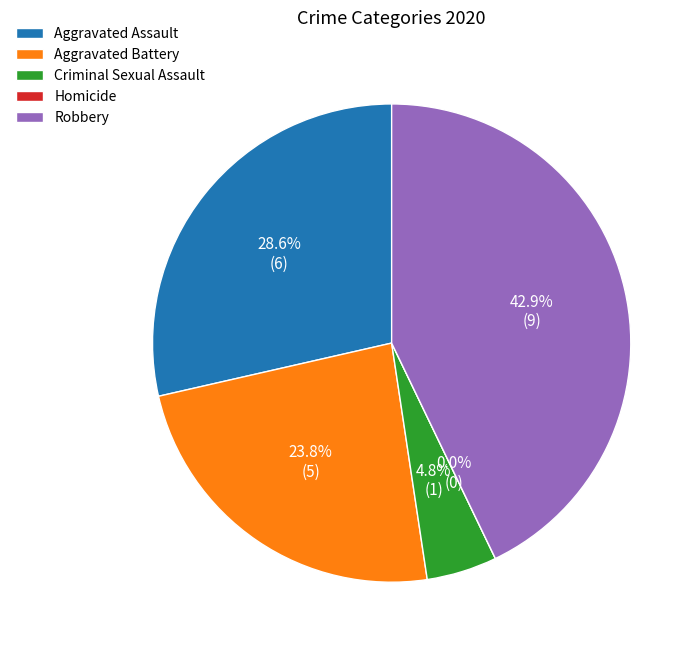

To the nearest percent, what is the difference between the largest and smallest slice percentages?

43%